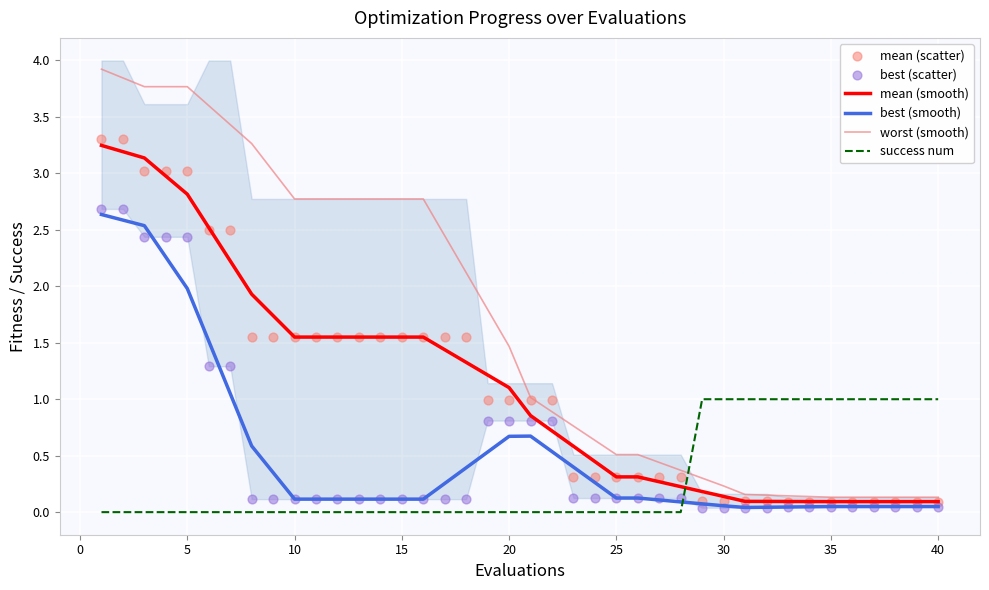

What is the highest value of the worst (smooth) series?

3.9